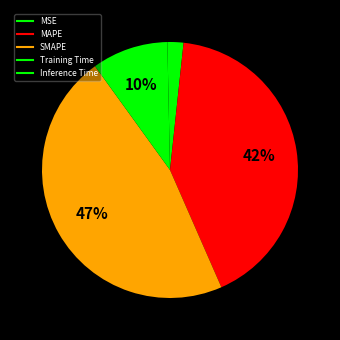

How many slices are in this pie chart?

5